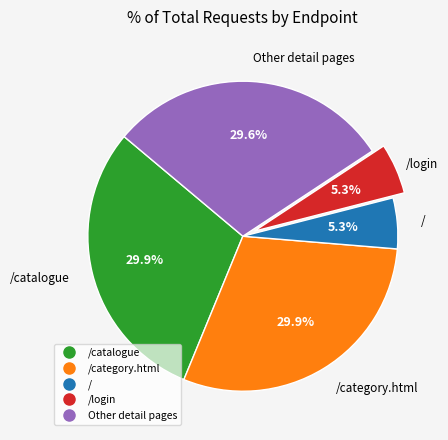

Is there any slice that represents more than half of the pie?

No